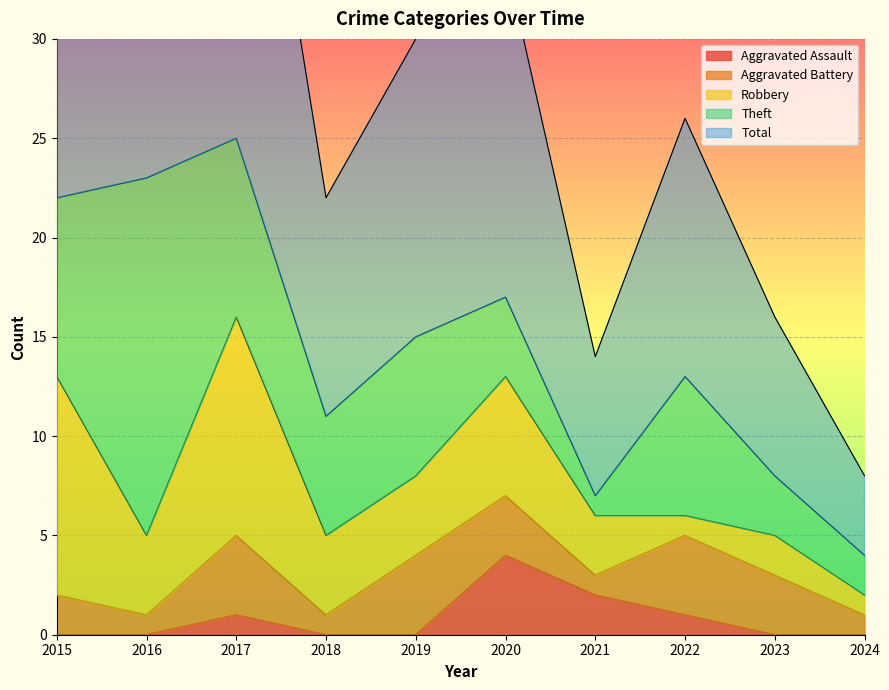

How many lines are shown in the chart?

5